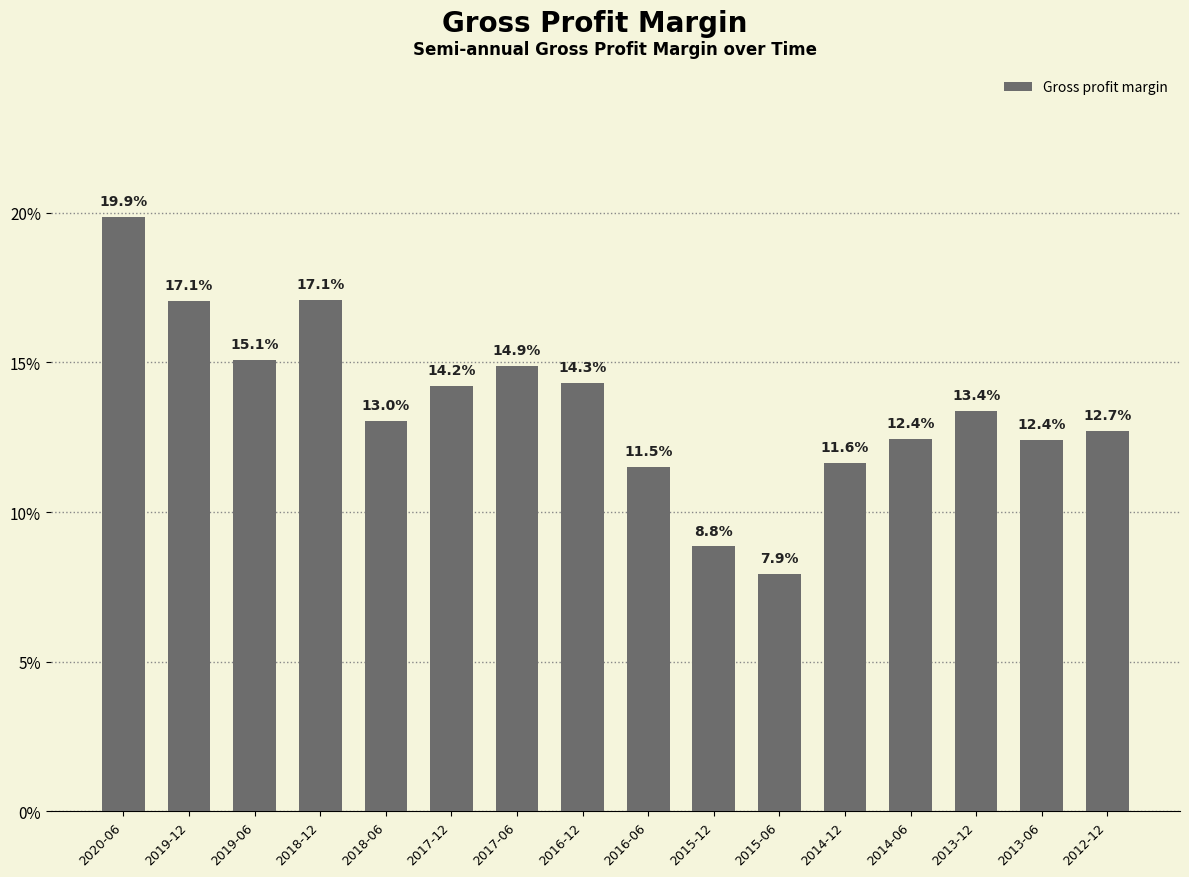

Which category has the lowest value across all series?

2015-06